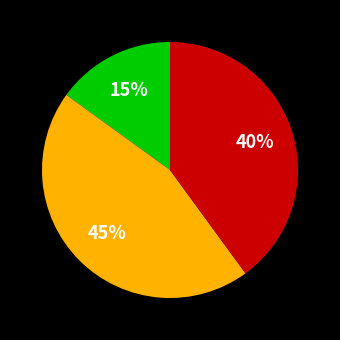

Is there a majority slice in this chart?

No